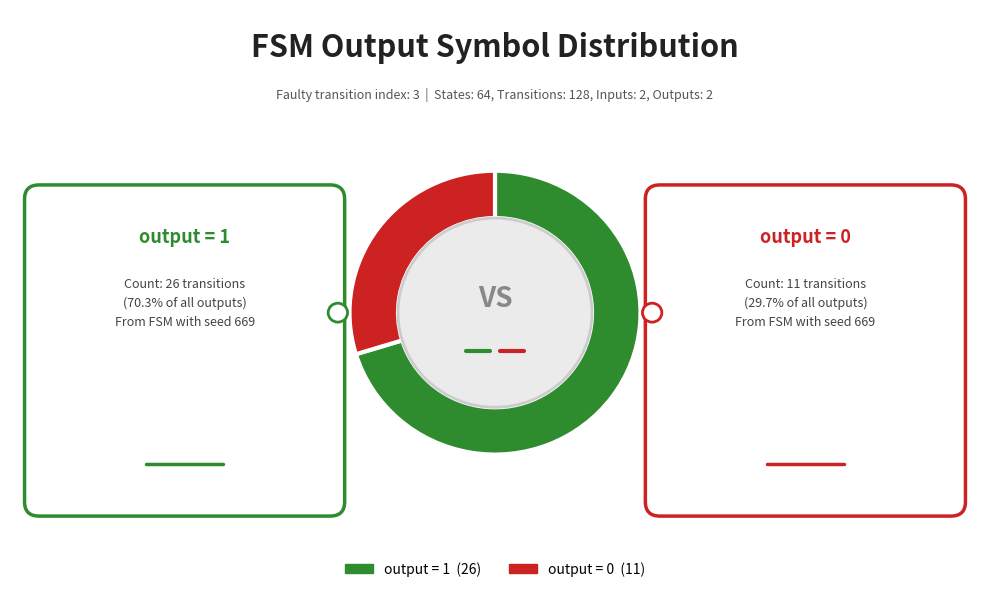

Rank the categories by value from lowest to highest.

output = 0, output = 1